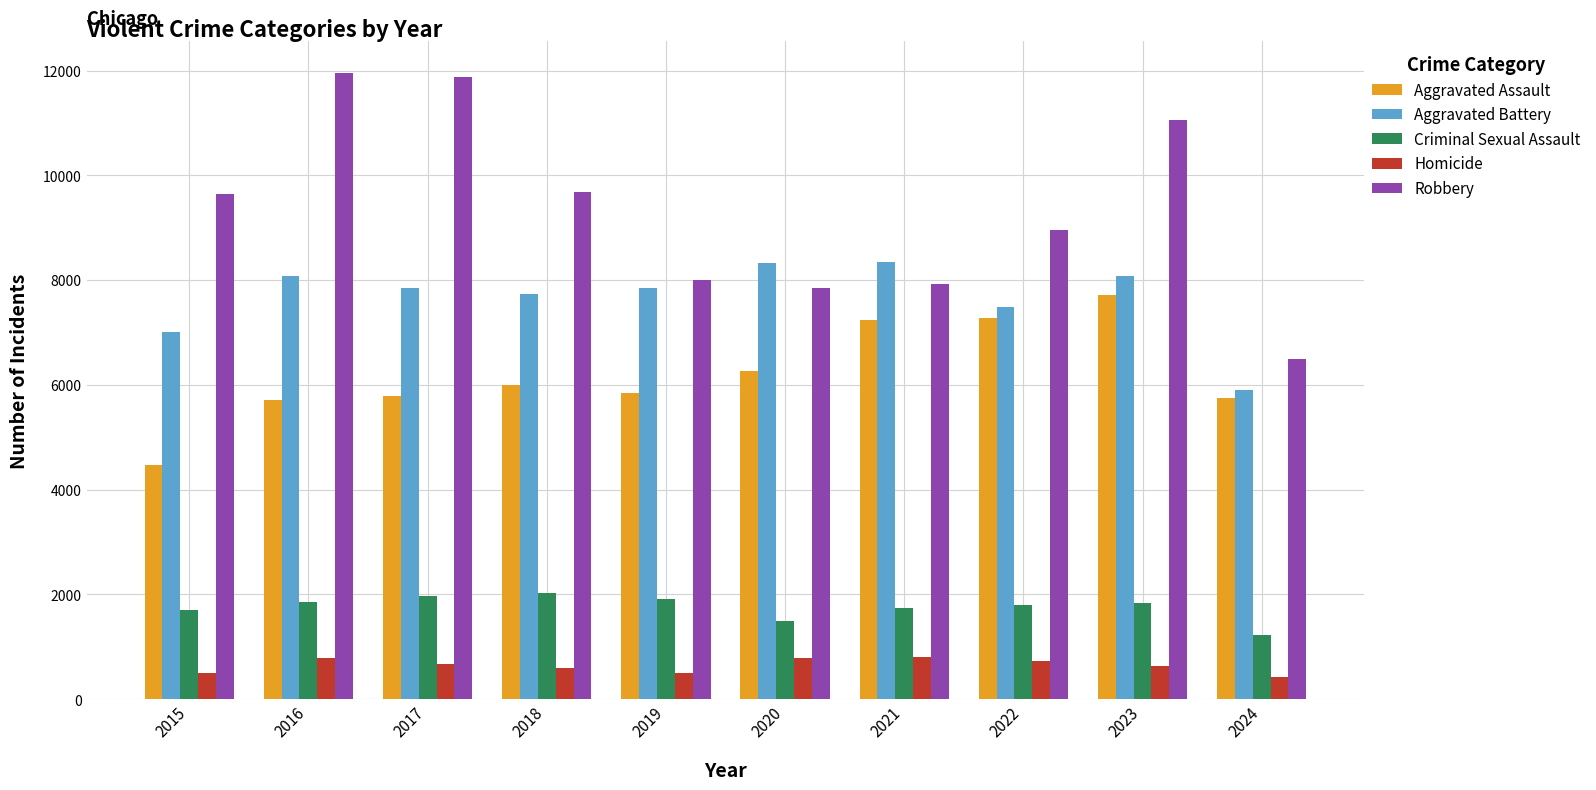

Which series has the largest total across all categories?

Robbery